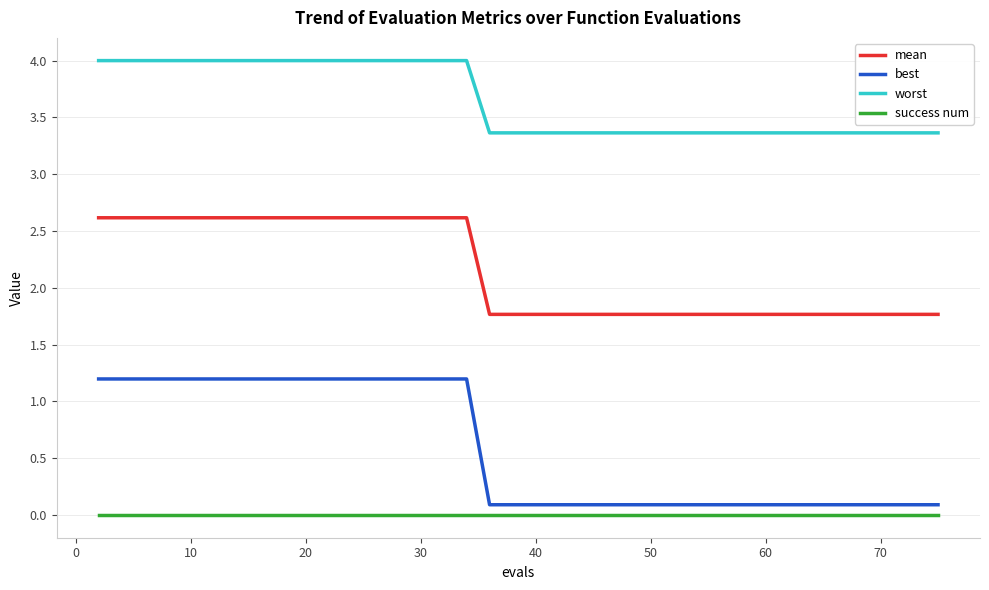

How many series are shown in this chart?

4